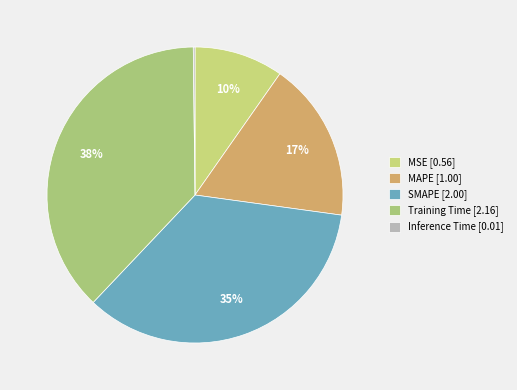

To the nearest percent, what is the difference between the largest and smallest slice percentages?

38%